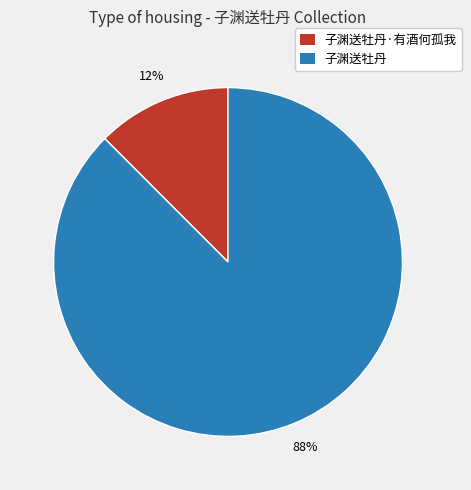

To the nearest percent, what is the average slice percentage?

50%